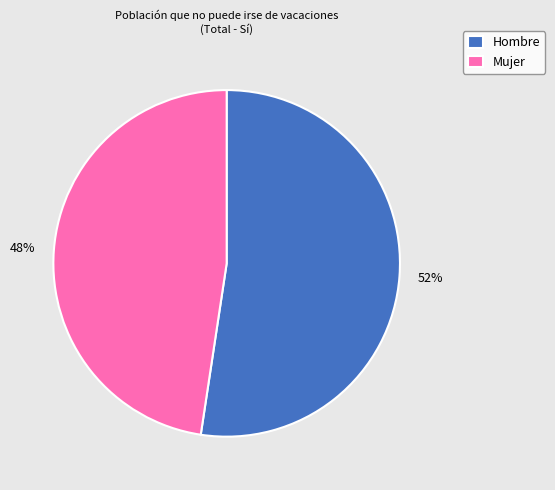

Is there a majority slice in this chart?

Yes